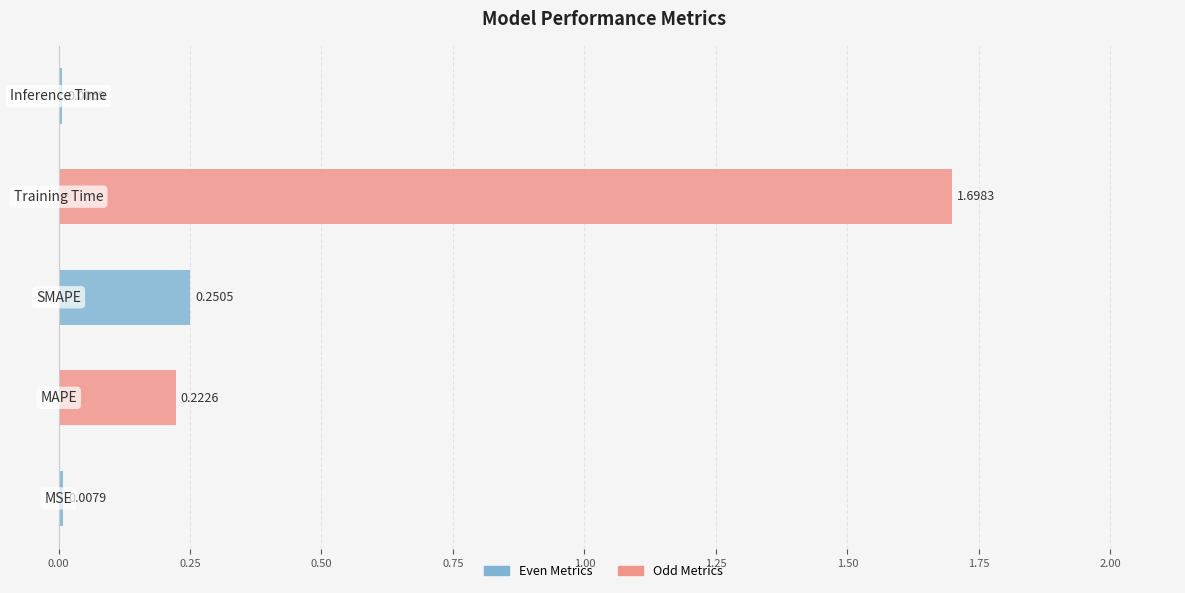

True or false: the data shows 0.0 at MSE.

True